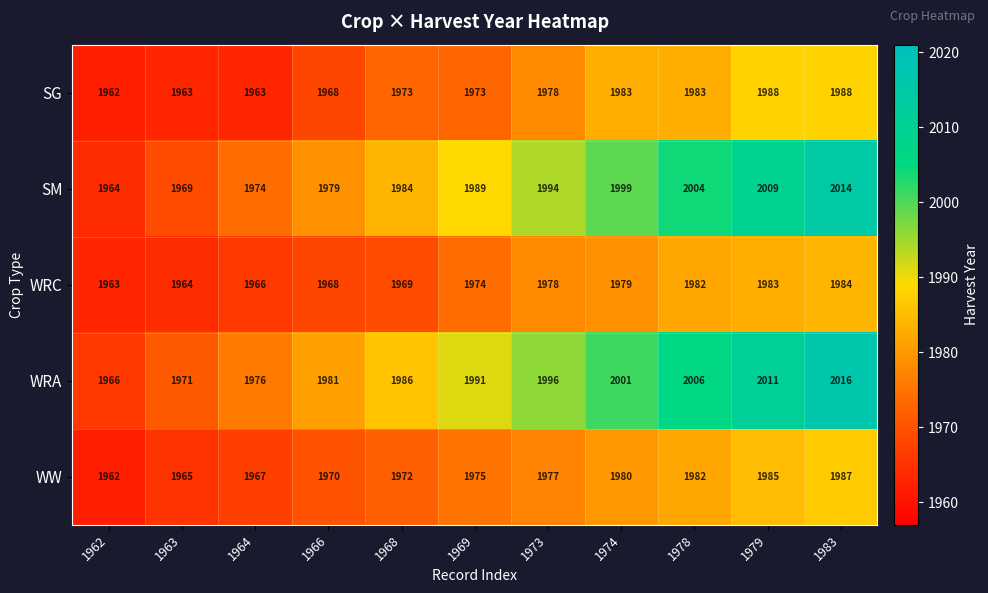

List the series in order of their peak value, highest first.

WRA, SM, SG, WW, WRC